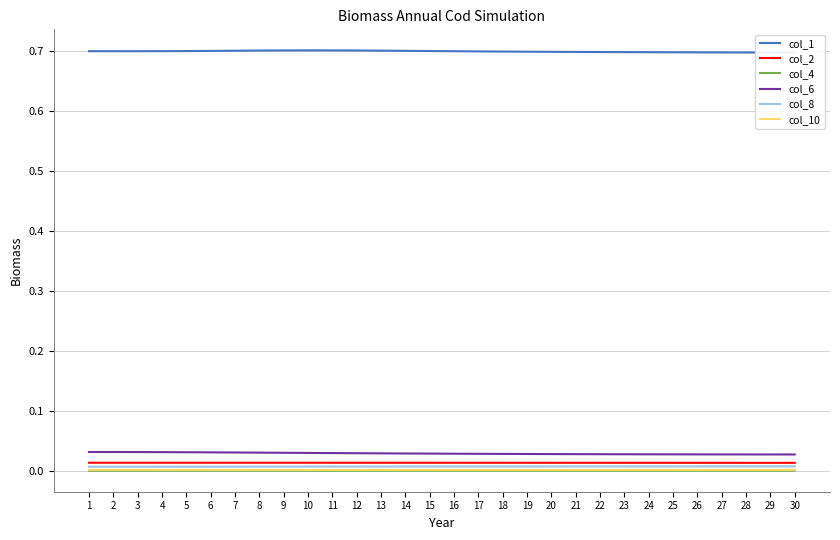

Reading right to left, what are all the values shown in this chart?

col_1: 30=0.7	29=0.7	28=0.7	27=0.7	26=0.7	25=0.7	24=0.7	23=0.7	22=0.7	21=0.7	20=0.7	19=0.7	18=0.7	17=0.7	16=0.7	15=0.7	14=0.7	13=0.7	12=0.7	11=0.7	10=0.7	9=0.7	8=0.7	7=0.7	6=0.7	5=0.7	4=0.7	3=0.7	2=0.7	1=0.7
col_2: 30=0.0	29=0.0	28=0.0	27=0.0	26=0.0	25=0.0	24=0.0	23=0.0	22=0.0	21=0.0	20=0.0	19=0.0	18=0.0	17=0.0	16=0.0	15=0.0	14=0.0	13=0.0	12=0.0	11=0.0	10=0.0	9=0.0	8=0.0	7=0.0	6=0.0	5=0.0	4=0.0	3=0.0	2=0.0	1=0.0
col_4: 30=0.0	29=0.0	28=0.0	27=0.0	26=0.0	25=0.0	24=0.0	23=0.0	22=0.0	21=0.0	20=0.0	19=0.0	18=0.0	17=0.0	16=0.0	15=0.0	14=0.0	13=0.0	12=0.0	11=0.0	10=0.0	9=0.0	8=0.0	7=0.0	6=0.0	5=0.0	4=0.0	3=0.0	2=0.0	1=0.0
col_6: 30=0.0	29=0.0	28=0.0	27=0.0	26=0.0	25=0.0	24=0.0	23=0.0	22=0.0	21=0.0	20=0.0	19=0.0	18=0.0	17=0.0	16=0.0	15=0.0	14=0.0	13=0.0	12=0.0	11=0.0	10=0.0	9=0.0	8=0.0	7=0.0	6=0.0	5=0.0	4=0.0	3=0.0	2=0.0	1=0.0
col_8: 30=0.0	29=0.0	28=0.0	27=0.0	26=0.0	25=0.0	24=0.0	23=0.0	22=0.0	21=0.0	20=0.0	19=0.0	18=0.0	17=0.0	16=0.0	15=0.0	14=0.0	13=0.0	12=0.0	11=0.0	10=0.0	9=0.0	8=0.0	7=0.0	6=0.0	5=0.0	4=0.0	3=0.0	2=0.0	1=0.0
col_10: 30=0.0	29=0.0	28=0.0	27=0.0	26=0.0	25=0.0	24=0.0	23=0.0	22=0.0	21=0.0	20=0.0	19=0.0	18=0.0	17=0.0	16=0.0	15=0.0	14=0.0	13=0.0	12=0.0	11=0.0	10=0.0	9=0.0	8=0.0	7=0.0	6=0.0	5=0.0	4=0.0	3=0.0	2=0.0	1=0.0